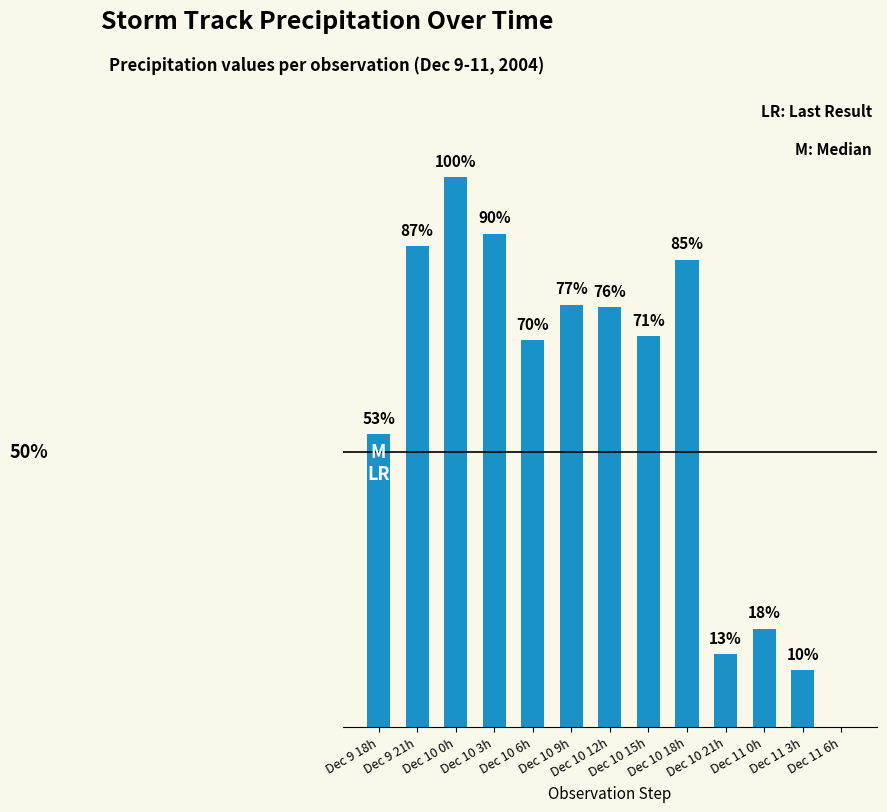

Reading left to right, list all the values displayed in this chart.

4.6	7.5	8.6	7.7	6.0	6.6	6.5	6.1	7.3	1.1	1.5	0.9	0.0